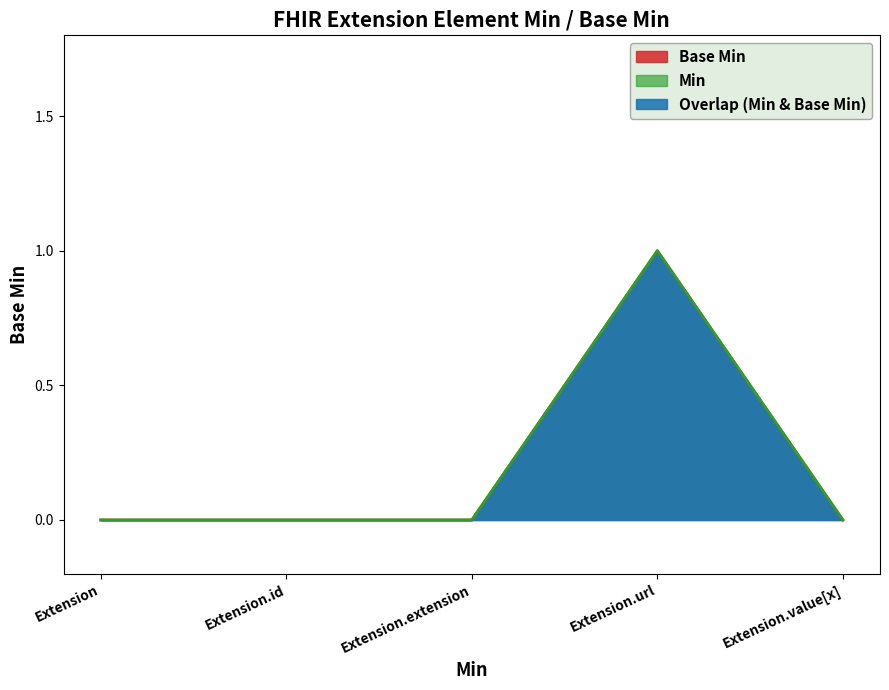

The chart shows a value of 0 at Extension.value[x]. True or false?

True